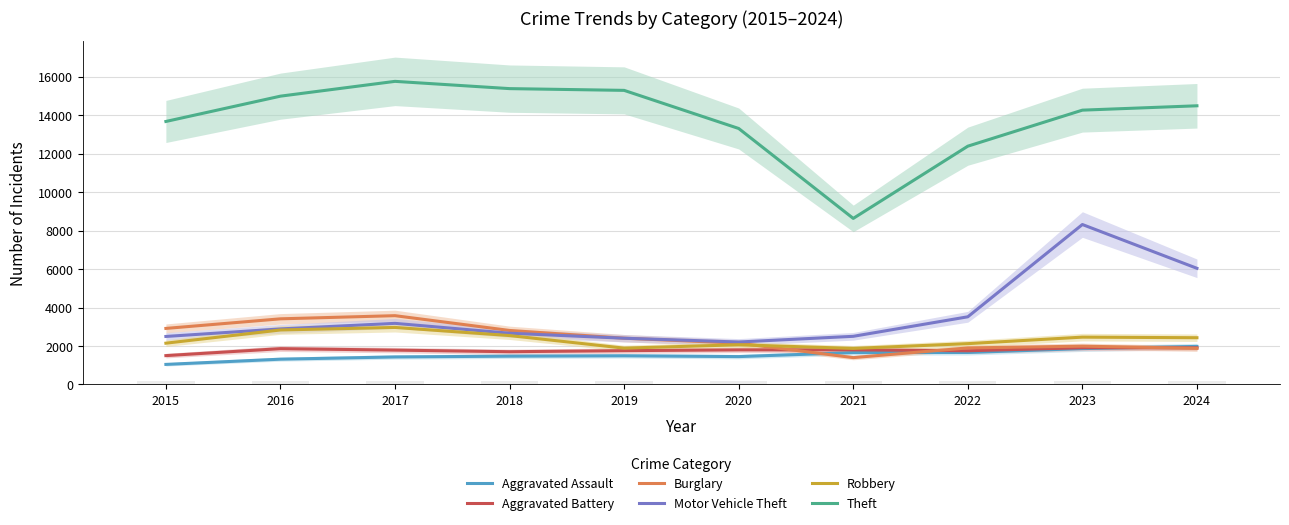

Reading left to right, transcribe all the data shown in this chart.

Aggravated Assault: 1040	1312	1428	1469	1488	1446	1656	1661	1862	1976
Aggravated Battery: 1497	1860	1784	1700	1755	1796	1797	1750	1908	1902
Burglary: 2912	3411	3575	2806	2403	2144	1393	1897	1989	1875
Motor Vehicle Theft: 2494	2886	3176	2662	2402	2205	2501	3517	8317	6039
Robbery: 2144	2831	2963	2540	1886	2061	1872	2120	2458	2428
Theft: 13678	14995	15765	15387	15296	13313	8635	12393	14267	14494